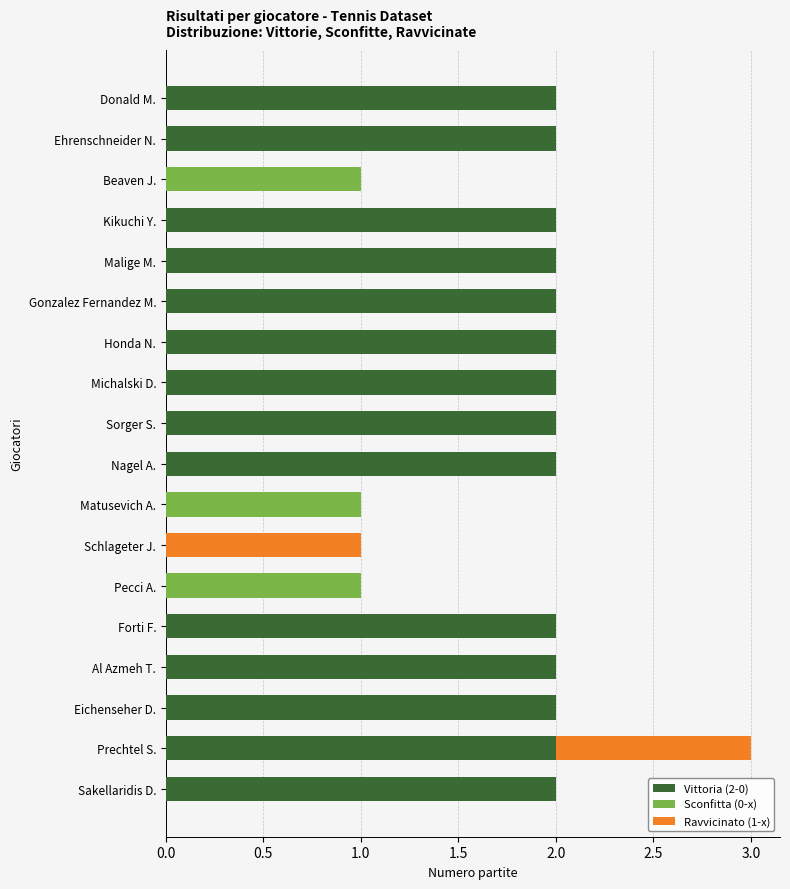

The Vittoria (2-0) series shows 1 at Gonzalez Fernandez M.. True or false?

False